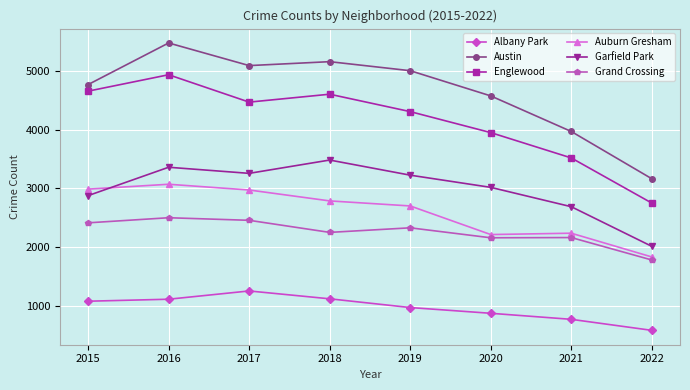

Which label corresponds to the largest value in the chart?

2016